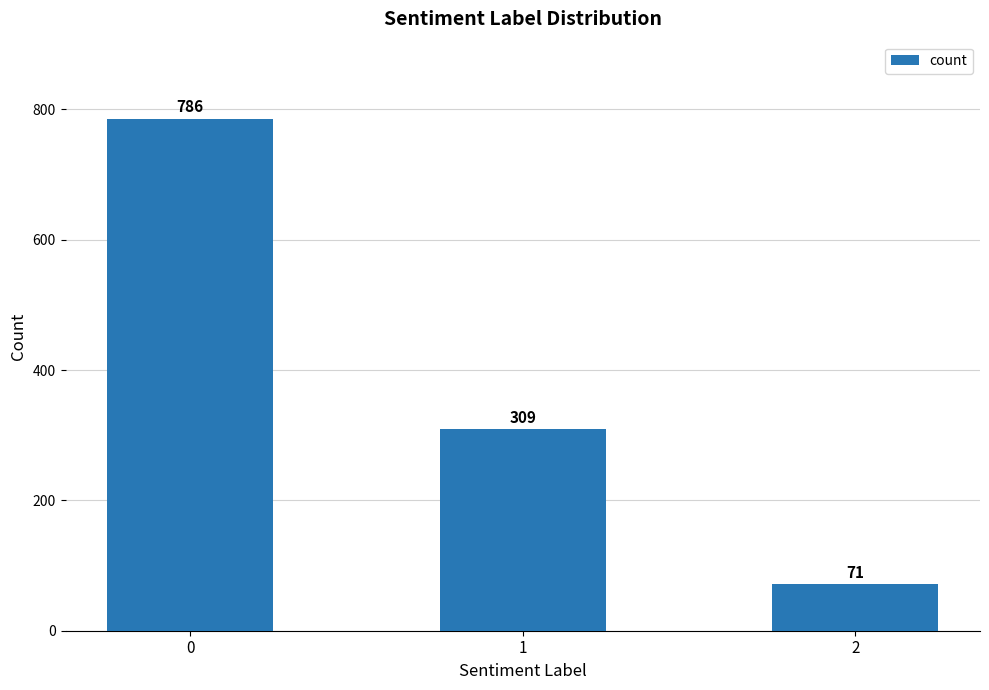

At which label is the value closest to 428?

1